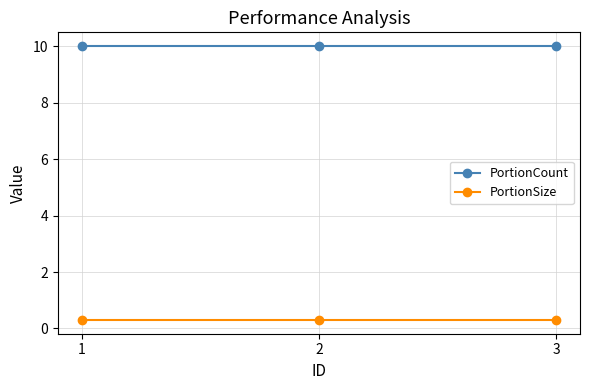

List the series in order of their overall mean, highest first.

PortionCount, PortionSize